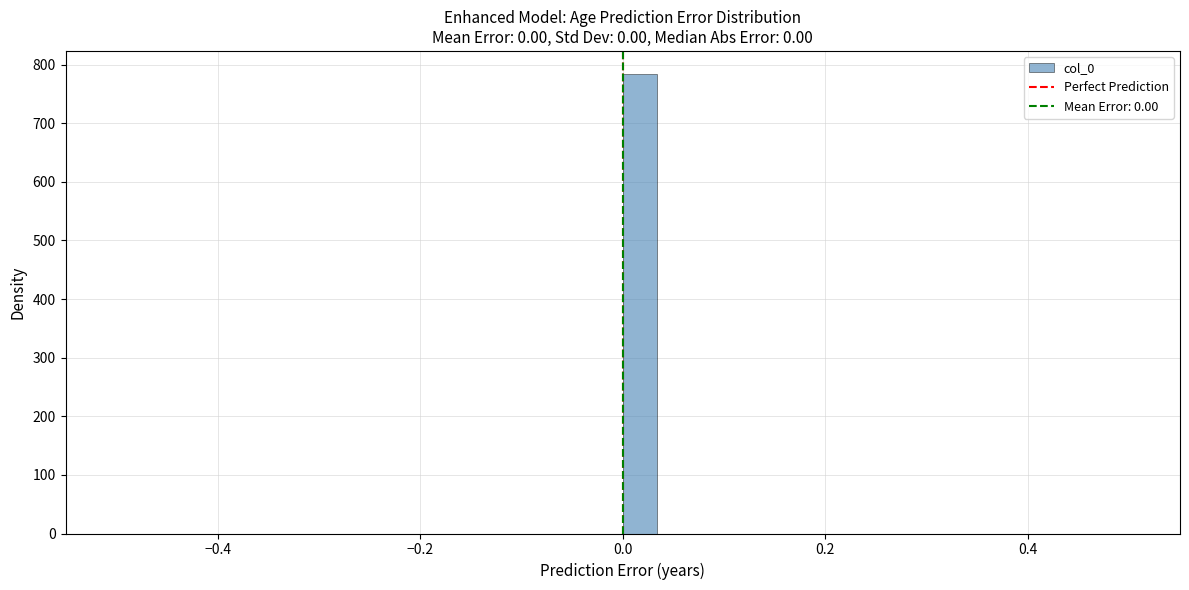

Around what value on the x-axis is the tallest bar? Give the approximate position of its centre, as read against the axis.

0.02